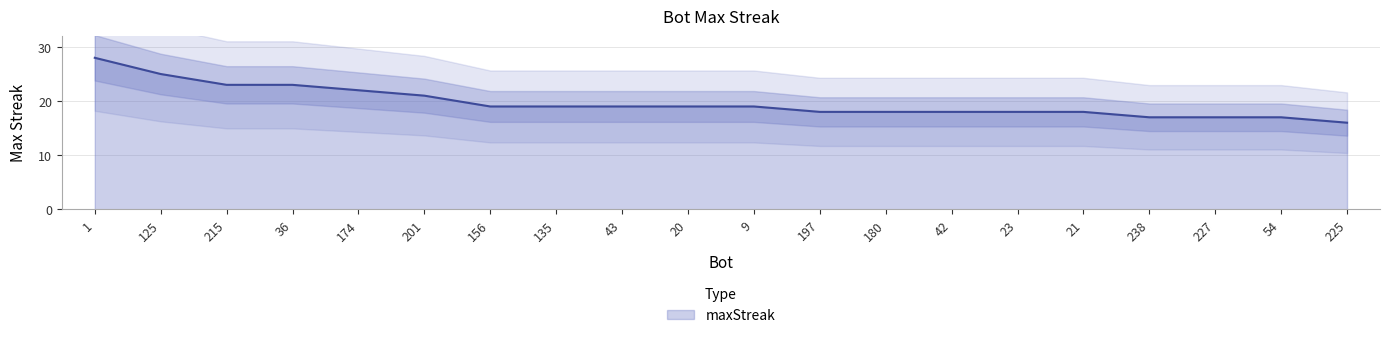

Reading left to right, extract all data points from this chart.

28	25	23	23	22	21	19	19	19	19	19	18	18	18	18	18	17	17	17	16